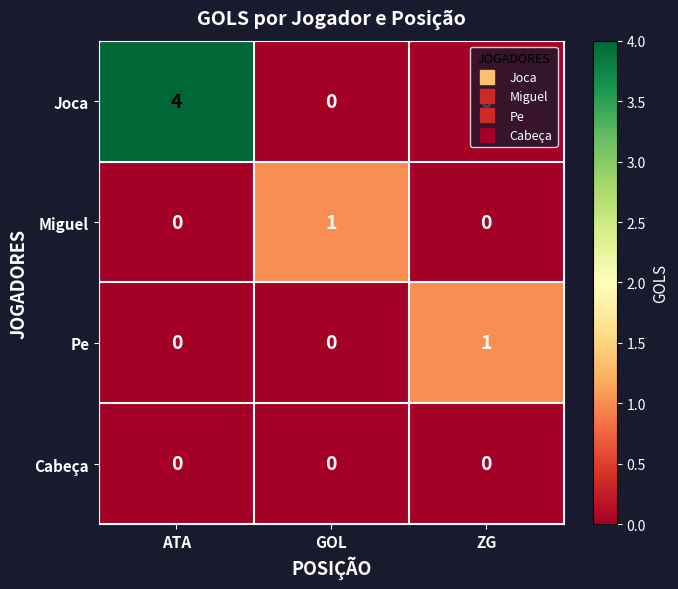

What is the difference between the maximum and minimum values in the Joca series?

4